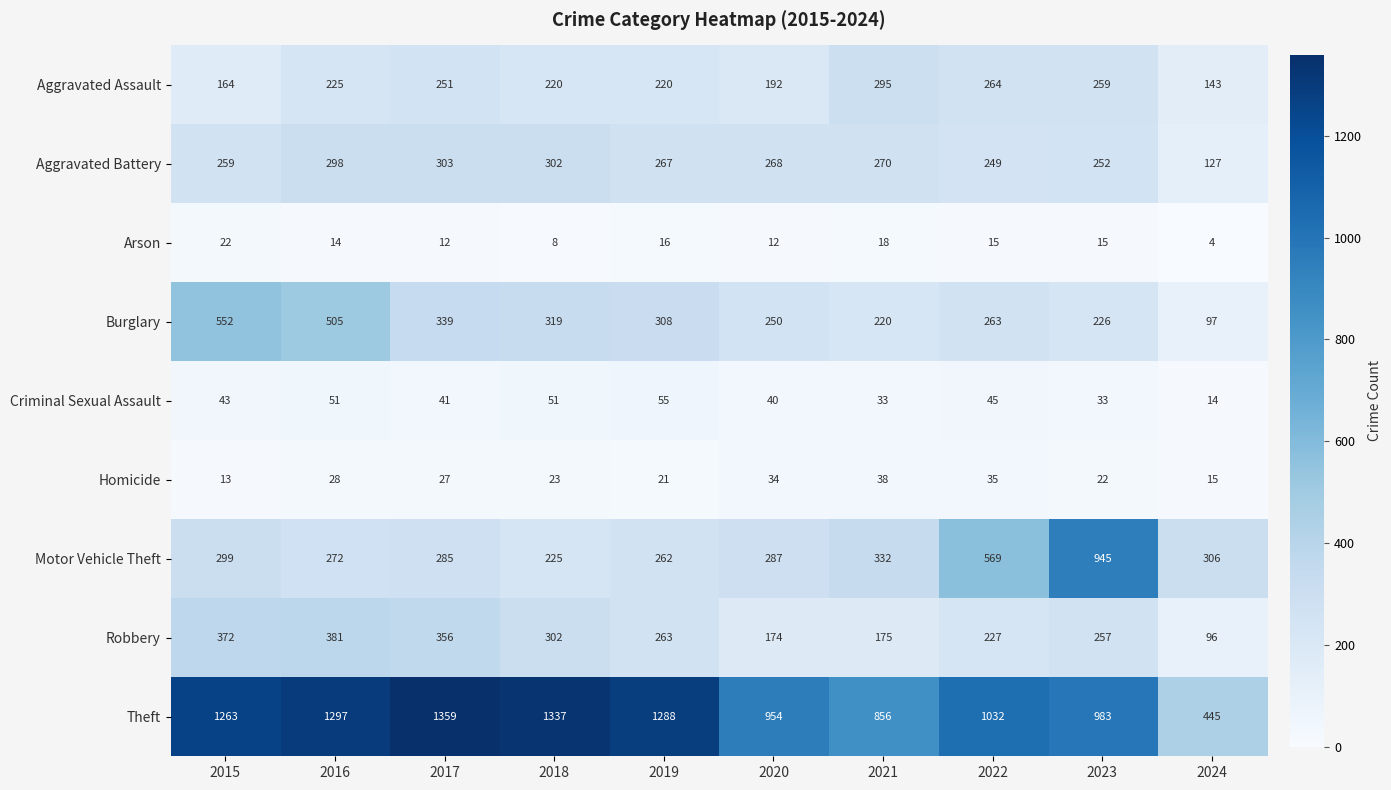

What is the minimum value shown in the chart?

4